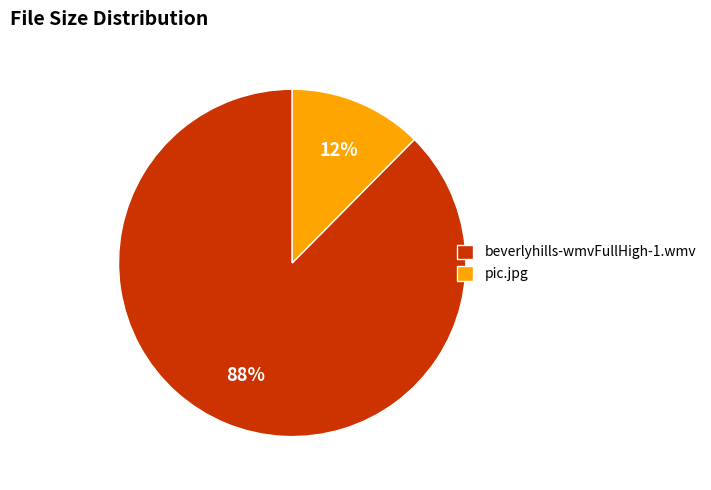

To the nearest percent, what percentage of the pie is beverlyhills-wmvFullHigh-1.wmv?

88%